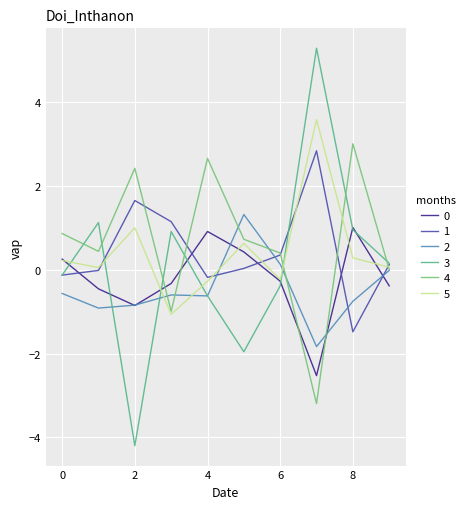

How many values in 0 are below zero?

6